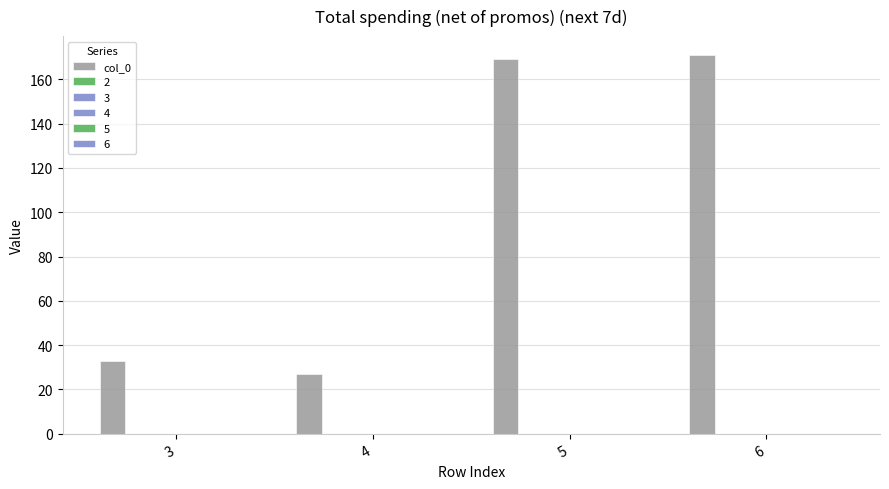

What is the value of the 3rd bar from the left?

169